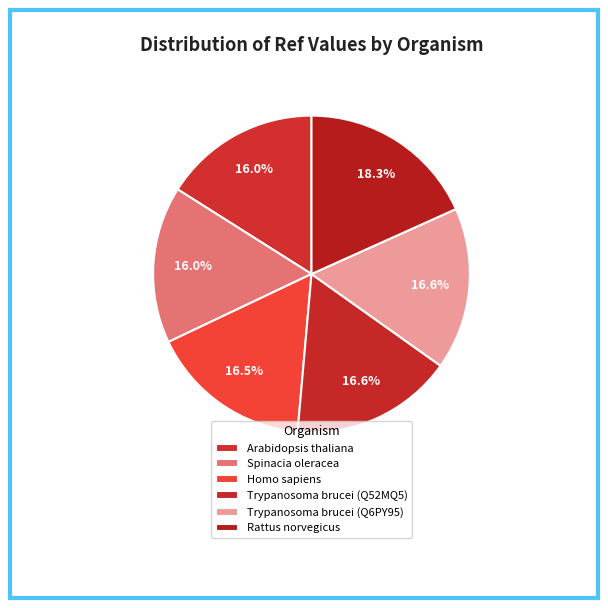

To the nearest percent, what is the difference between the Spinacia oleracea and Homo sapiens slice percentages?

1%